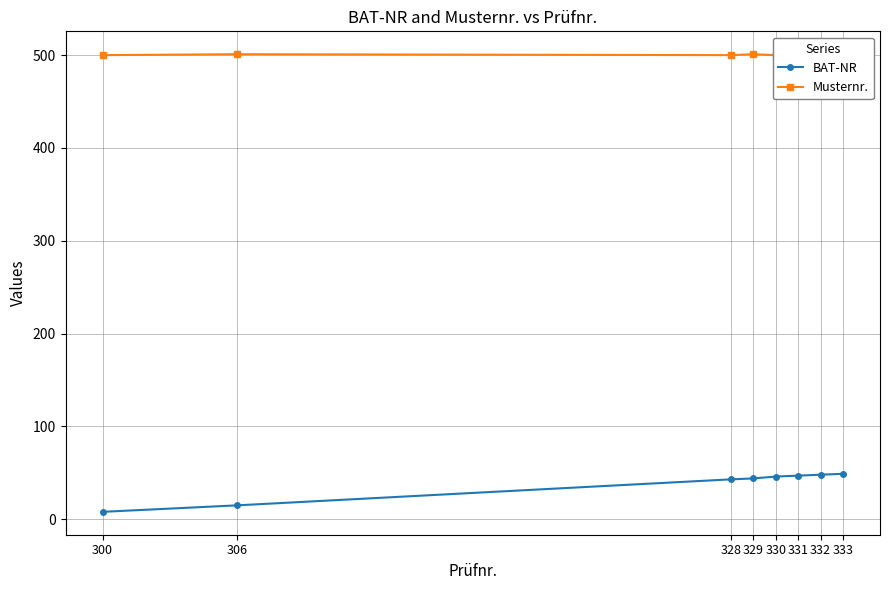

True or false: BAT-NR and Musternr. cross at least once.

False